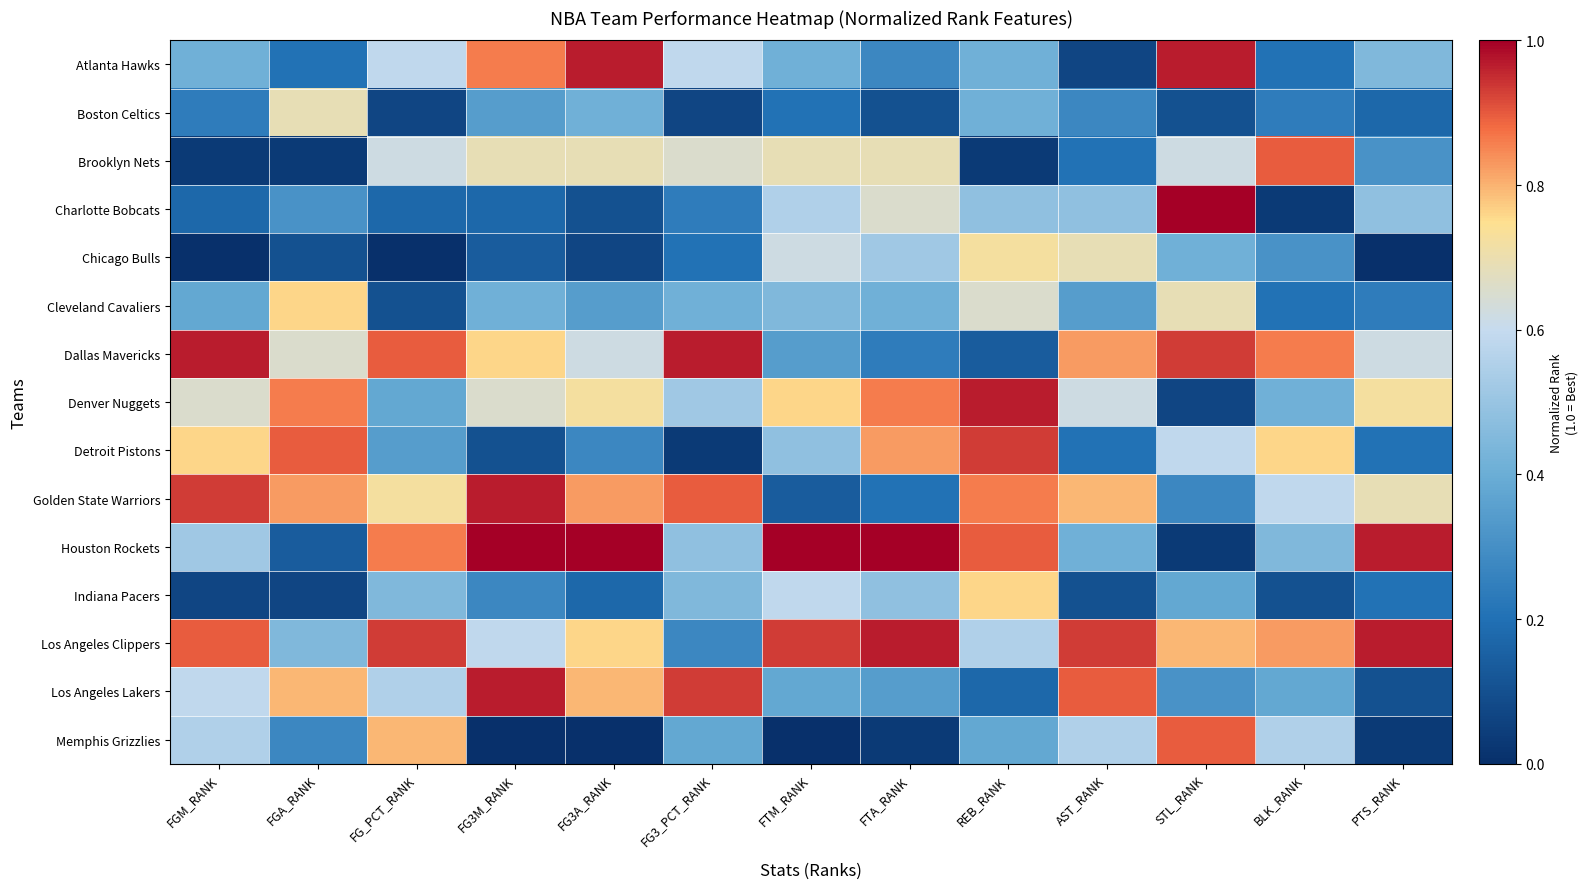

What is the spread (max minus min) of values at FG3A_RANK?

1.0